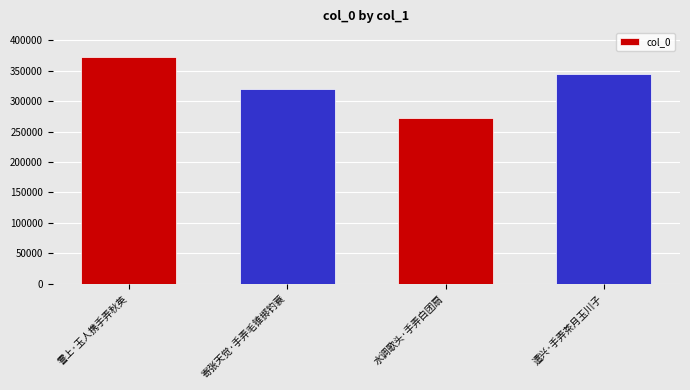

Reading left to right, transcribe all the data shown in this chart.

373435	320259	272414	345251